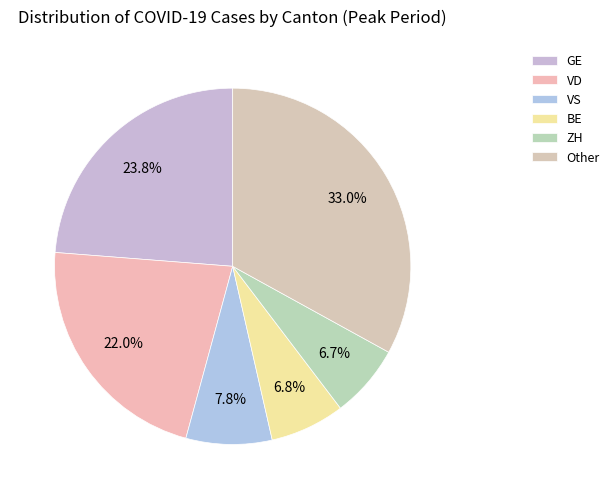

How many segments does this pie chart have?

6